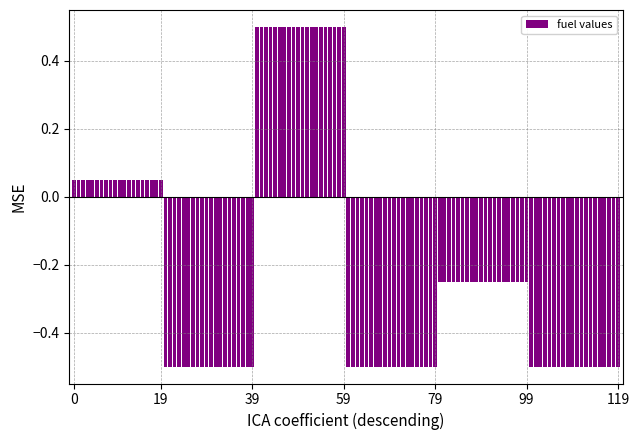

What is the difference between the second highest and second lowest values?

1.0